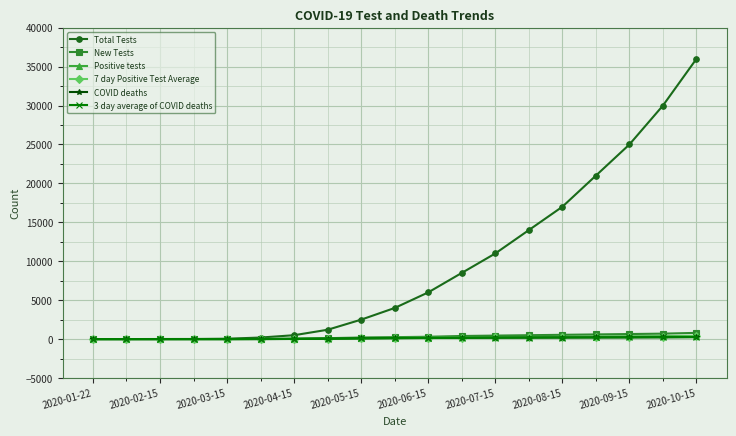

Which series has the largest range (max minus min)?

Total Tests